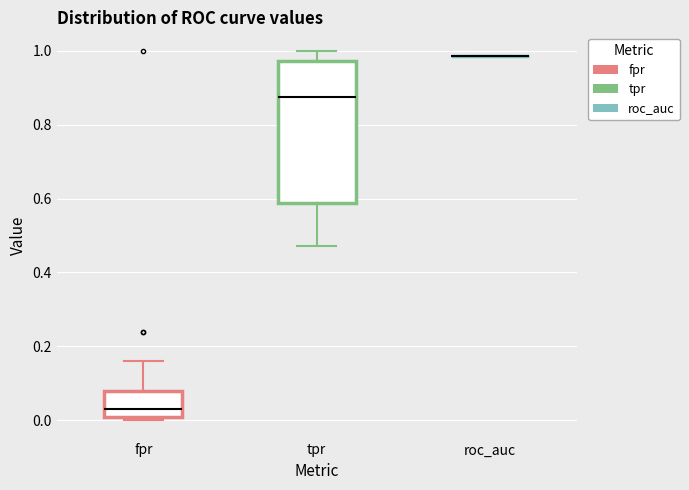

Which box is the tallest, from its lower edge to its upper edge?

tpr